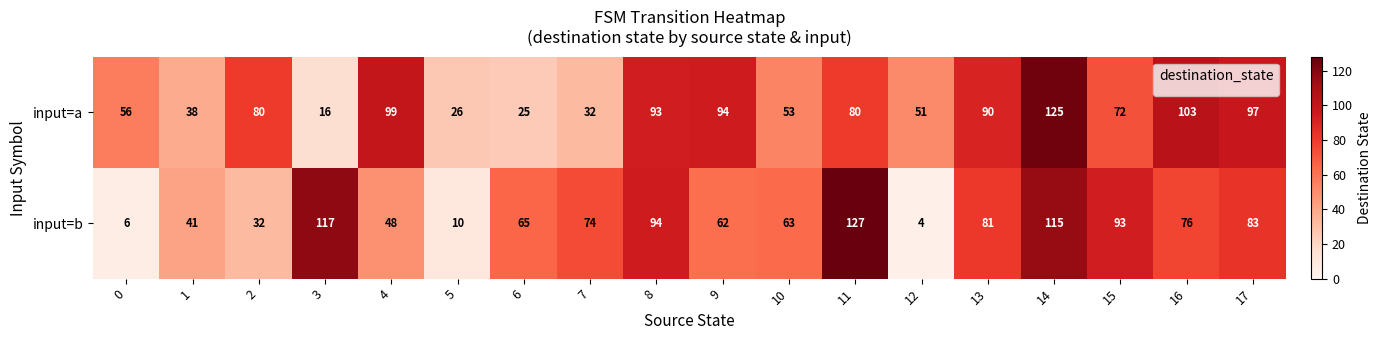

List the series in order of their overall mean, highest first.

input=a, input=b